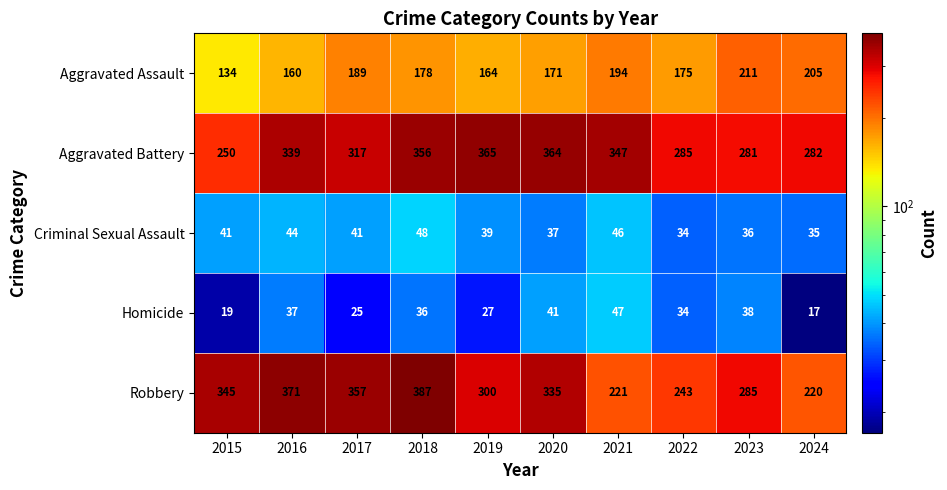

Rank the series at 2020 from lowest to highest value.

Criminal Sexual Assault, Homicide, Aggravated Assault, Robbery, Aggravated Battery